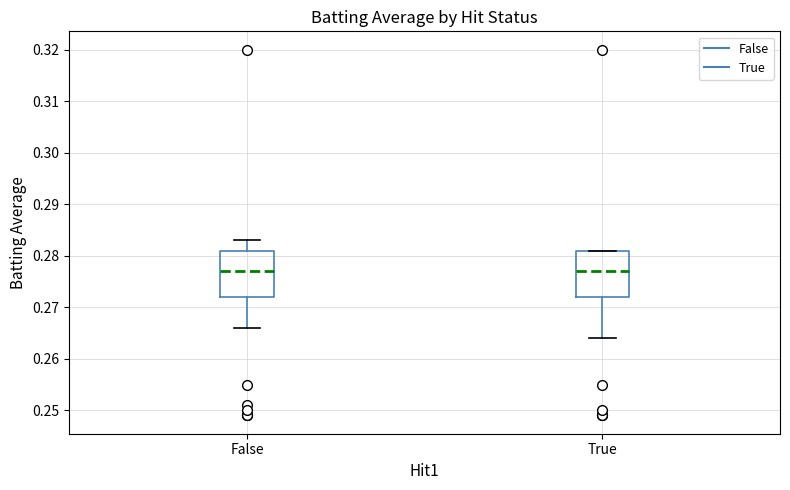

Where does the upper whisker of the box for False end on the y-axis? The values are not printed on the chart, so give them approximately, as read against the axis.

0.283